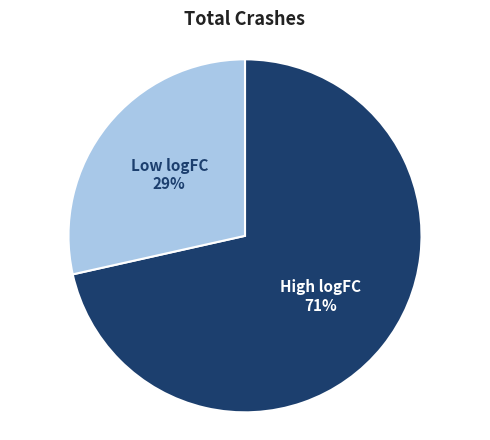

To the nearest percent, what portion does Low logFC represent?

29%